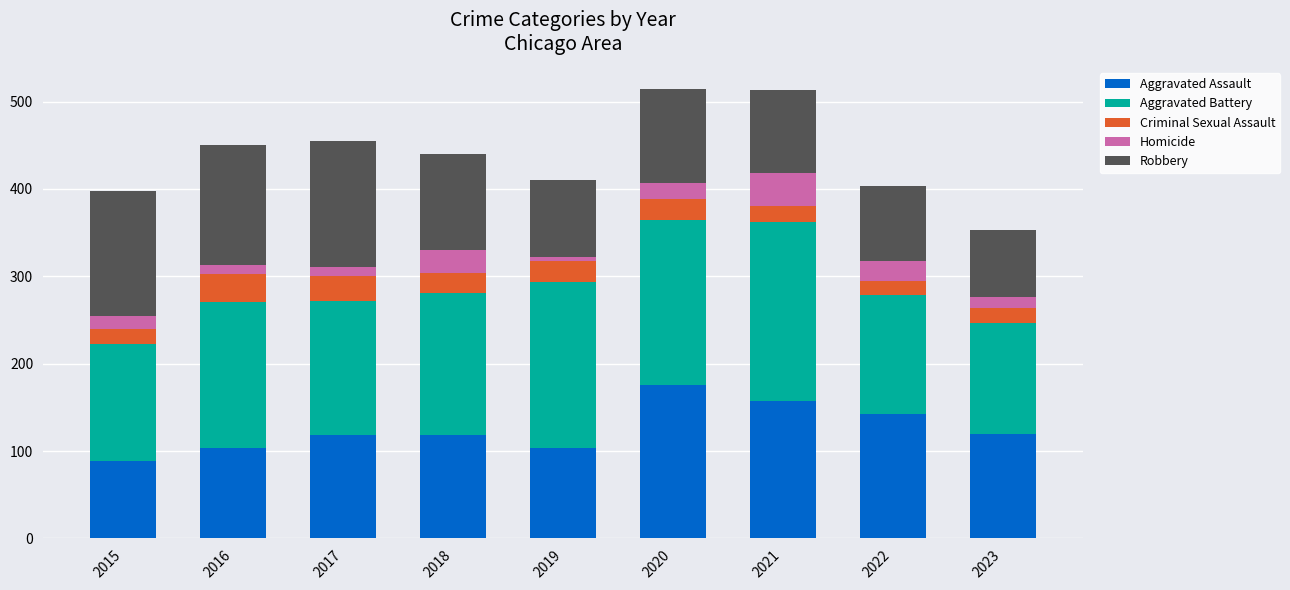

What is the average value of the Aggravated Assault series?

125